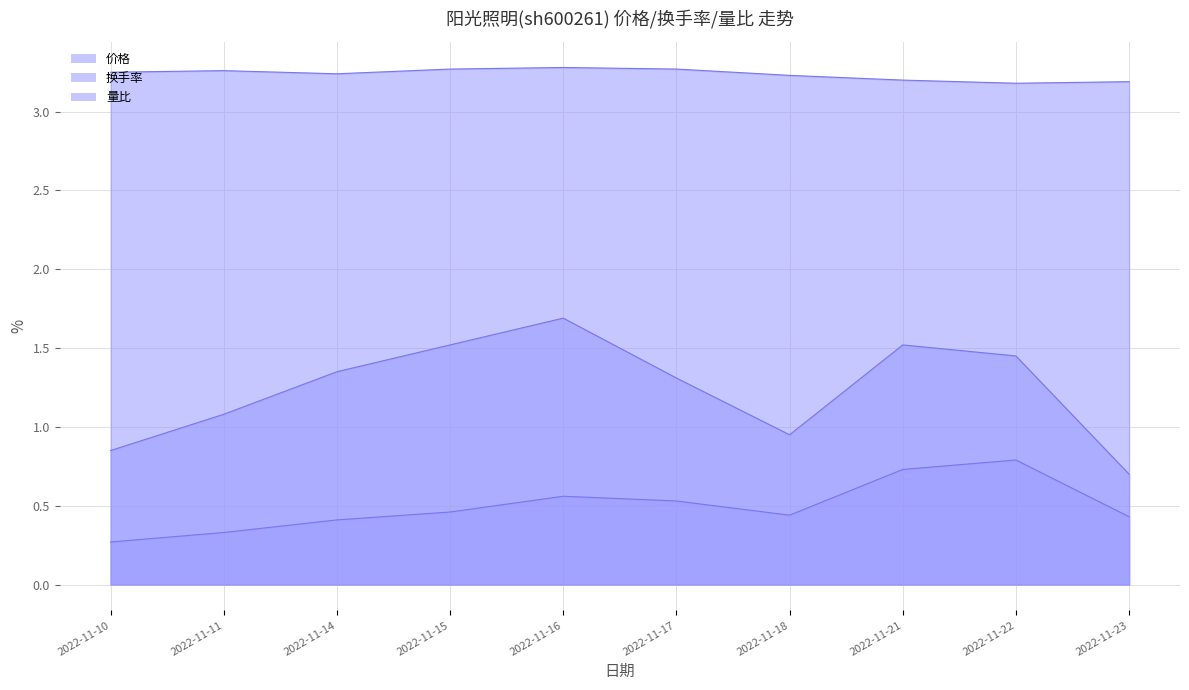

What is the difference between the 量比 values at 2022-11-22 and 2022-11-14?

0.1